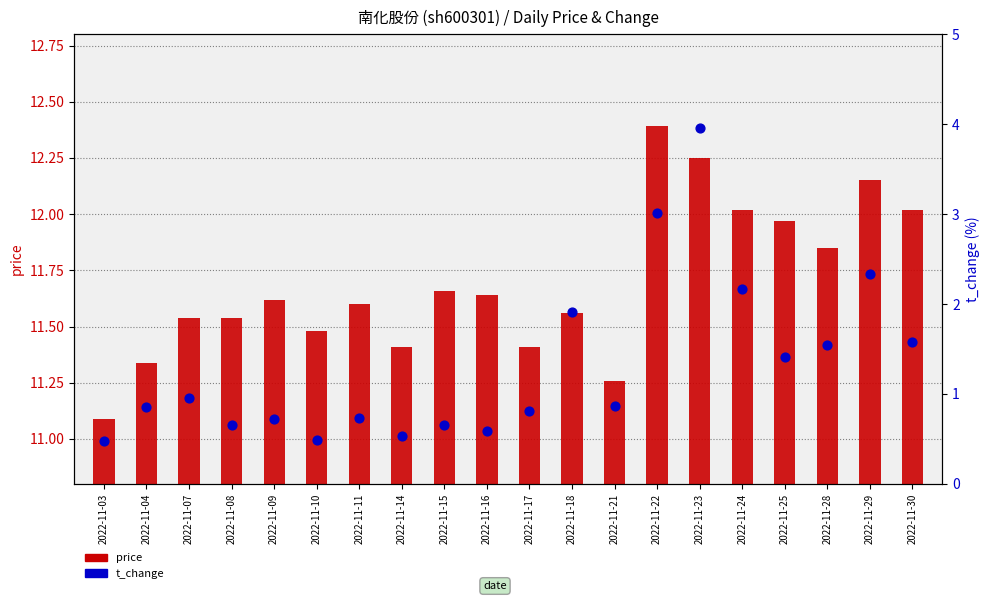

Which series has the widest spread of Y values?

t_change